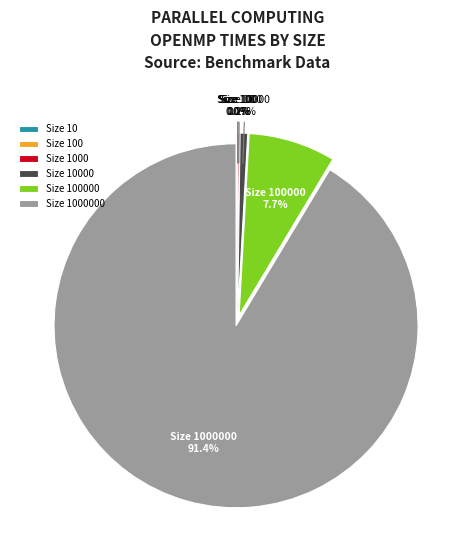

Does any single category account for the majority?

Yes